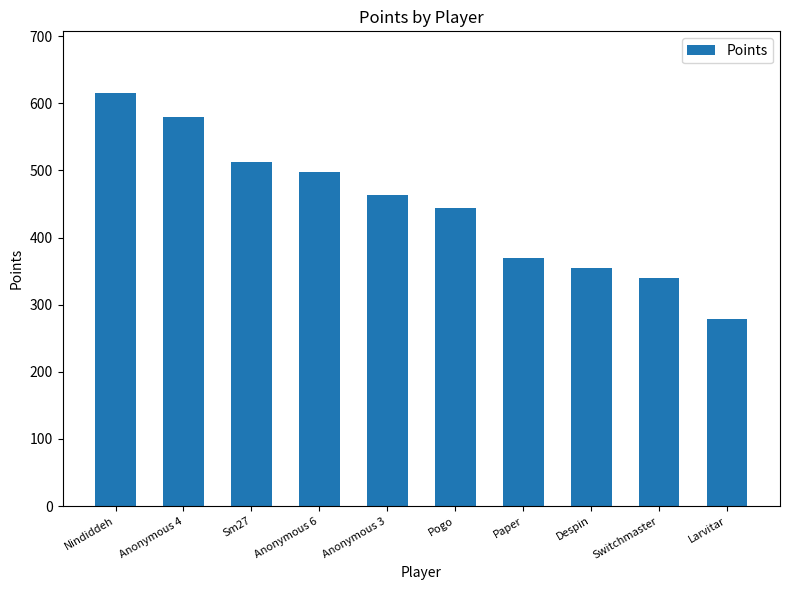

Approximately how many times larger is the value at Despin compared to Nindiddeh?

0.6